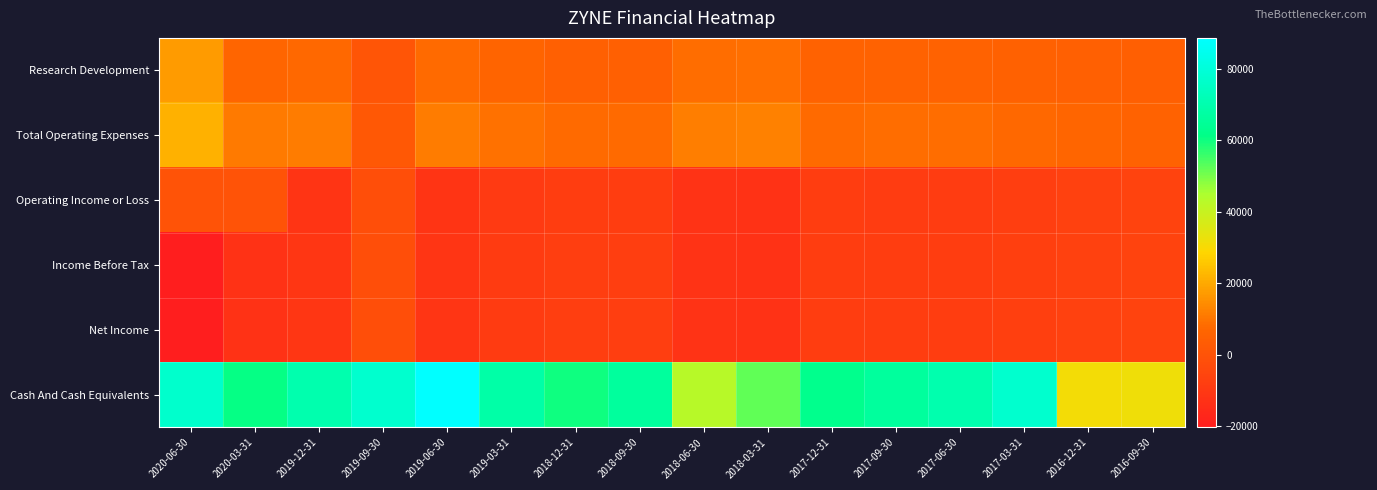

Which series has the largest total across all categories?

Cash And Cash Equivalents